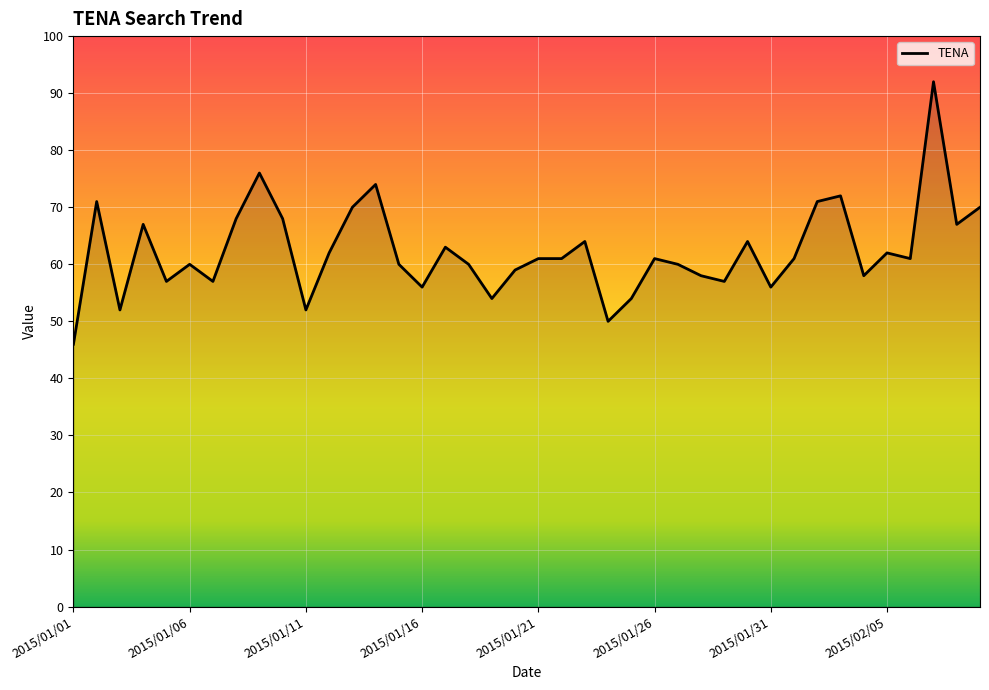

What is the smallest value displayed?

46